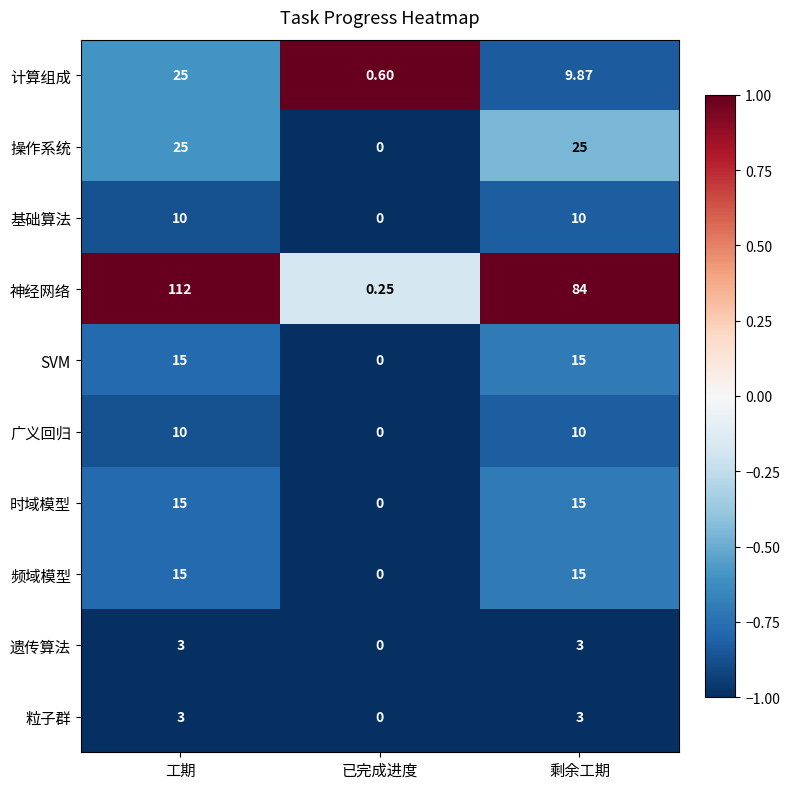

Which category has the highest value in the 神经网络 series?

工期